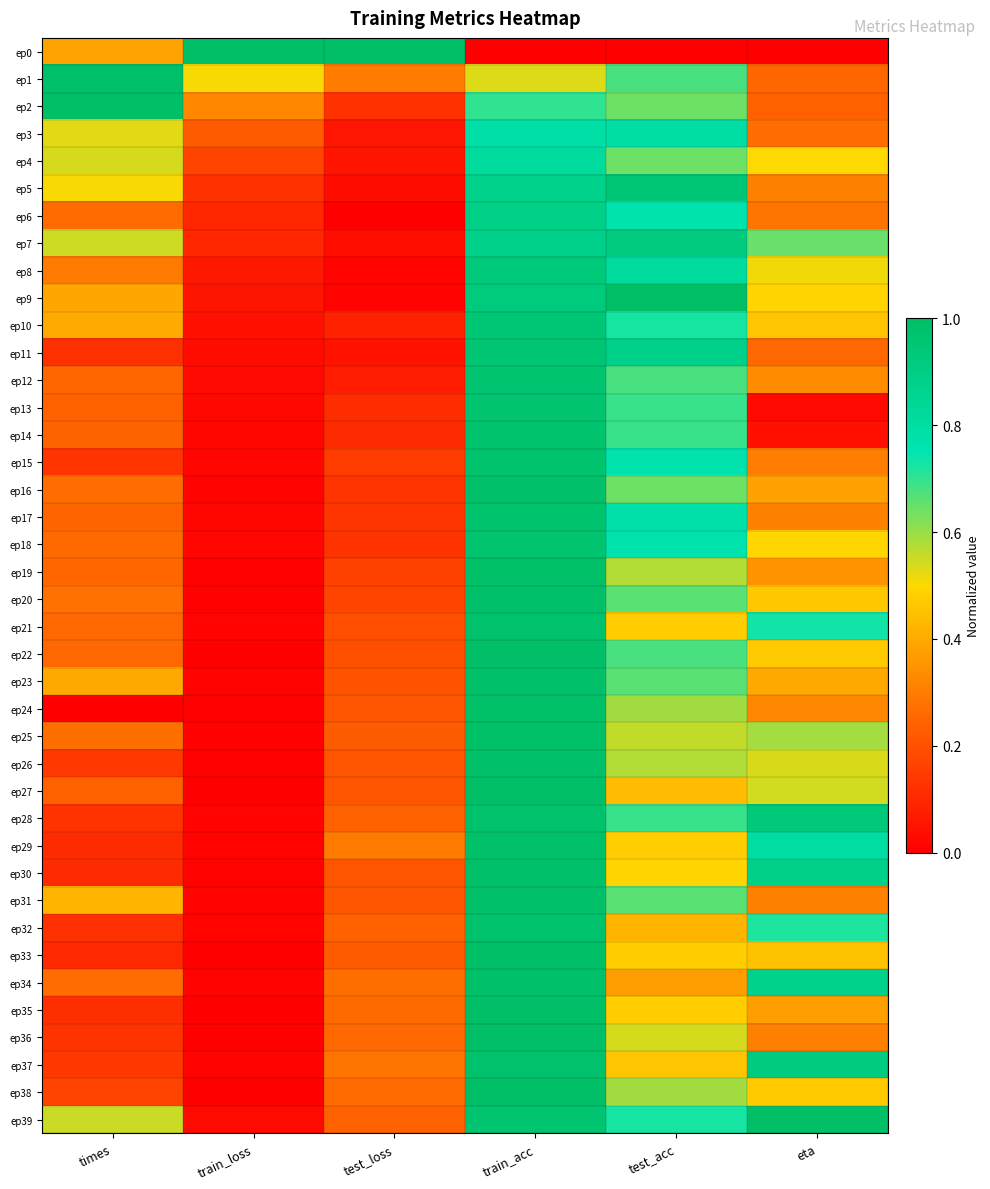

How many series are shown in this chart?

40